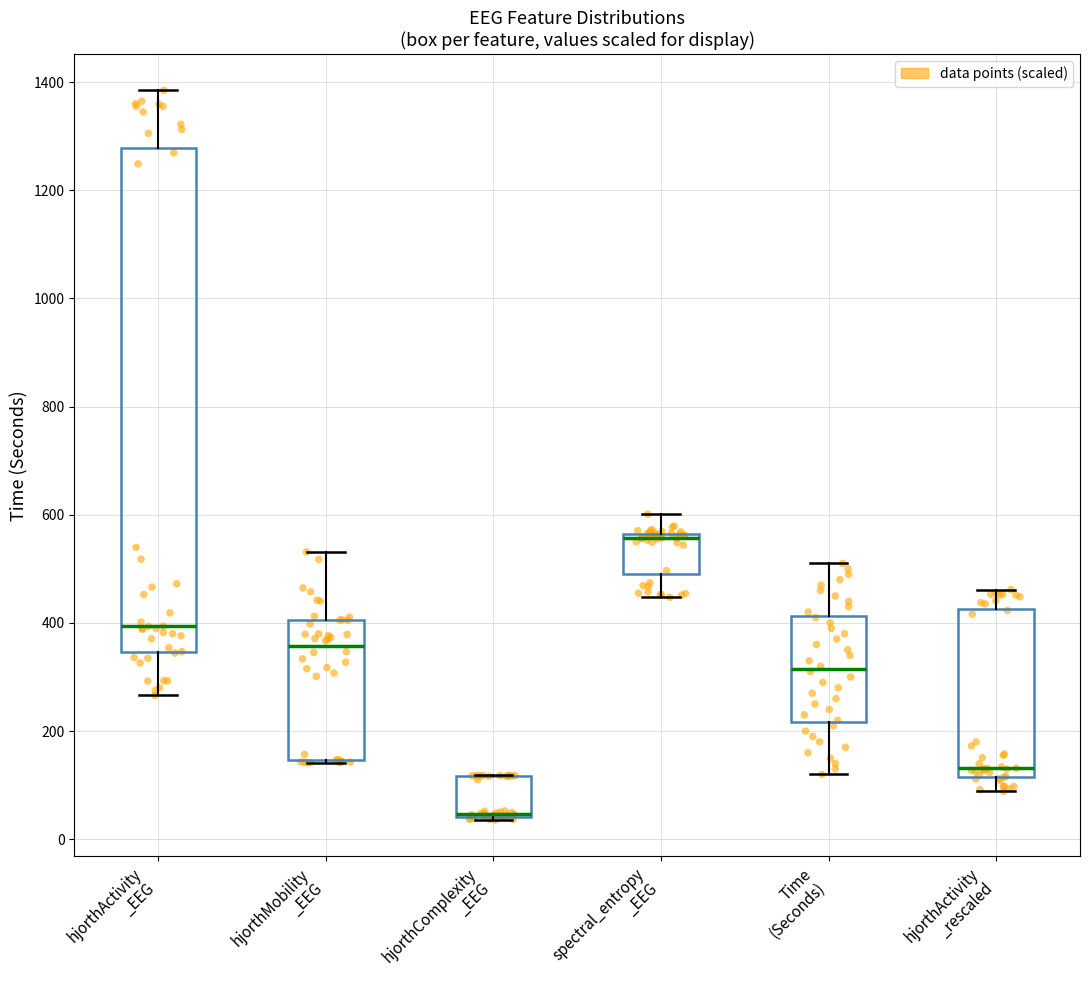

Which box is the tallest, from its lower edge to its upper edge?

hjorthActivity _EEG